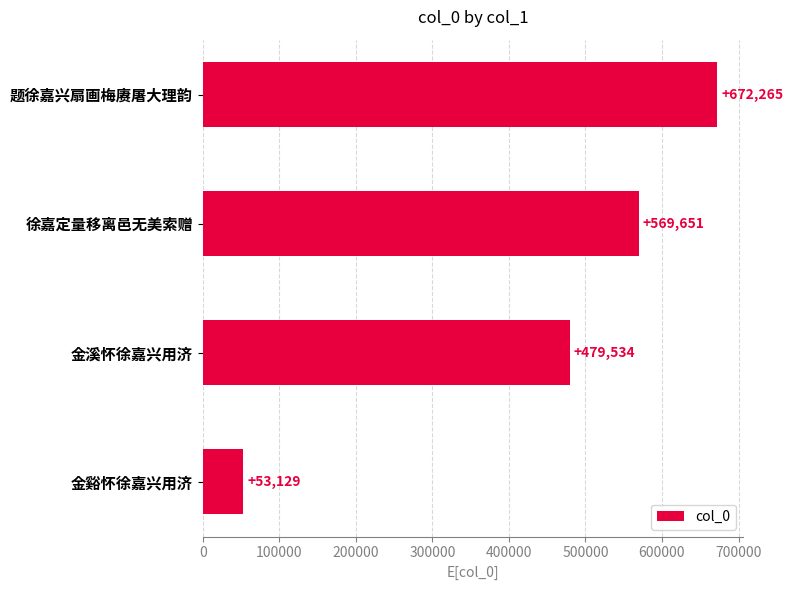

What is the difference between the maximum and minimum values?

619136